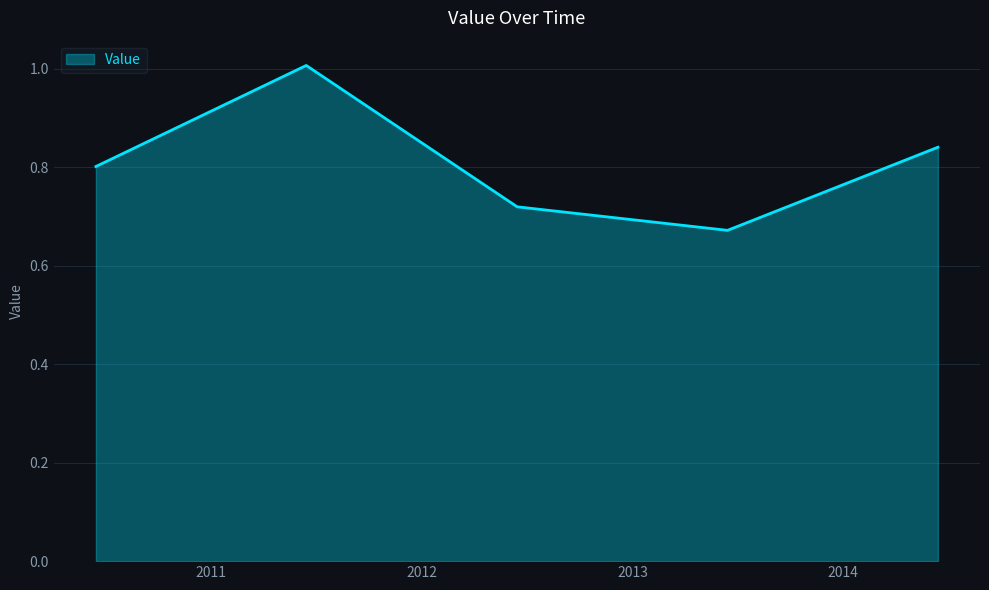

How many interior local peaks (higher than both neighbors) does the data have?

1